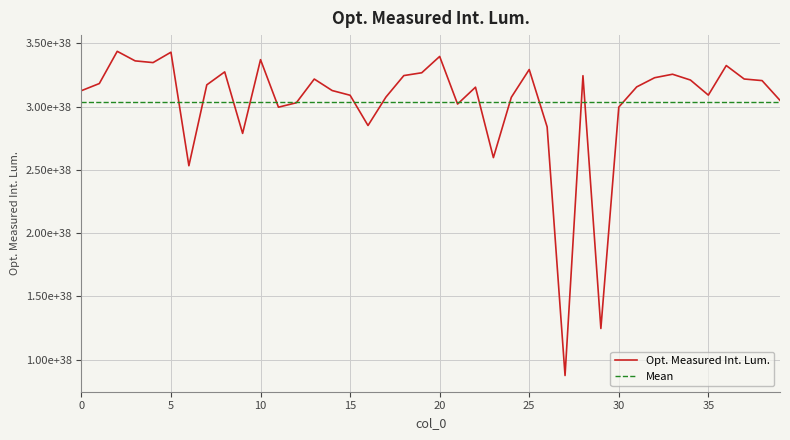

The chart shows a value of 226653956034103969900654525340245295104 at 5. True or false?

False